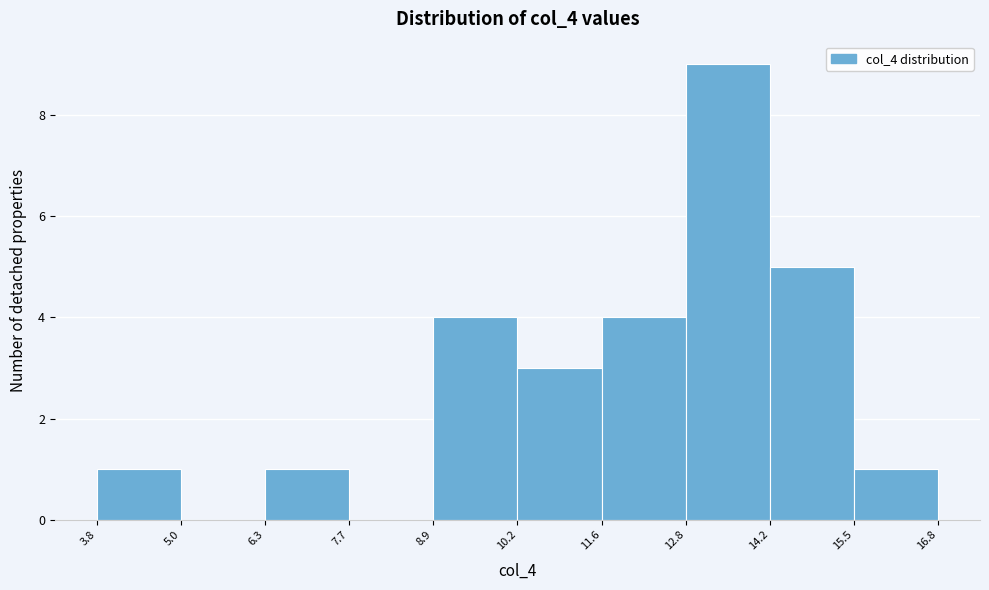

What is the height of the bar covering 12.8 to 14.2 on the x-axis? The values are not printed on the chart, so give them approximately, as read against the axis.

9